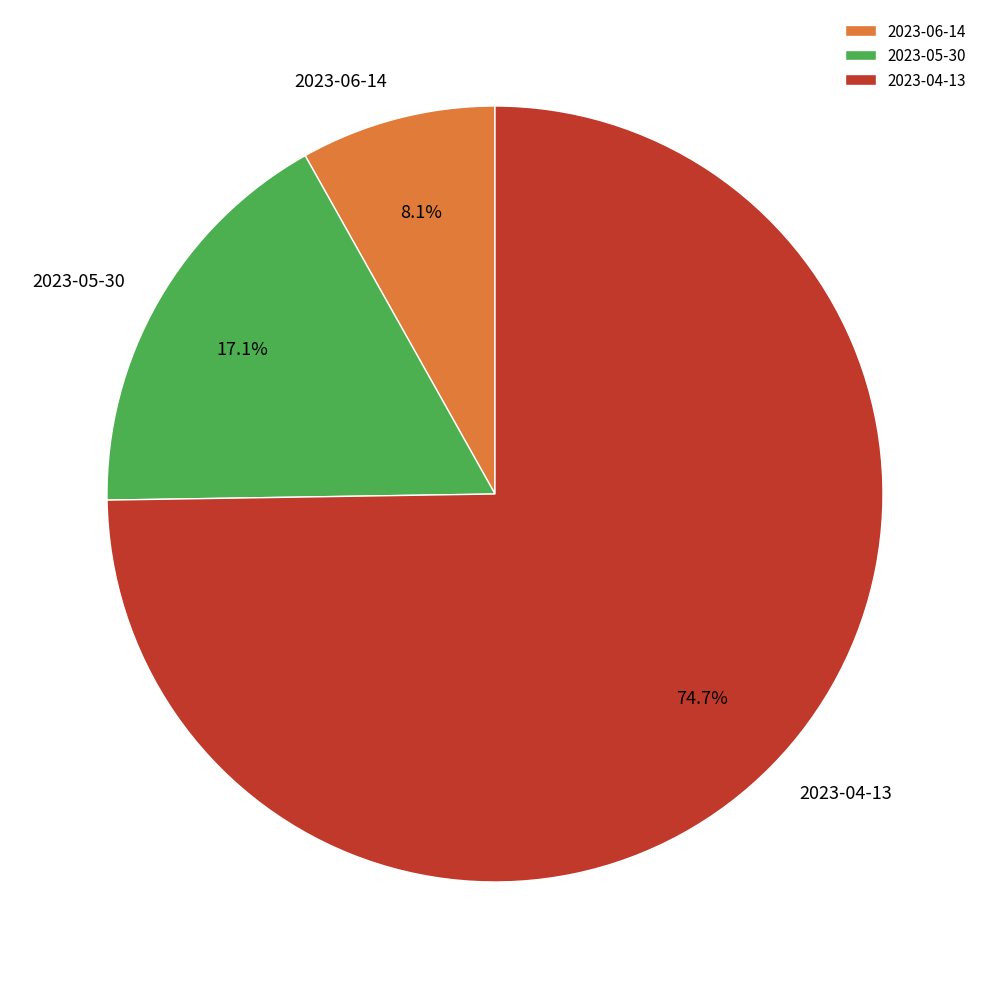

Between 2023-05-30 and 2023-06-14, which is larger?

2023-05-30